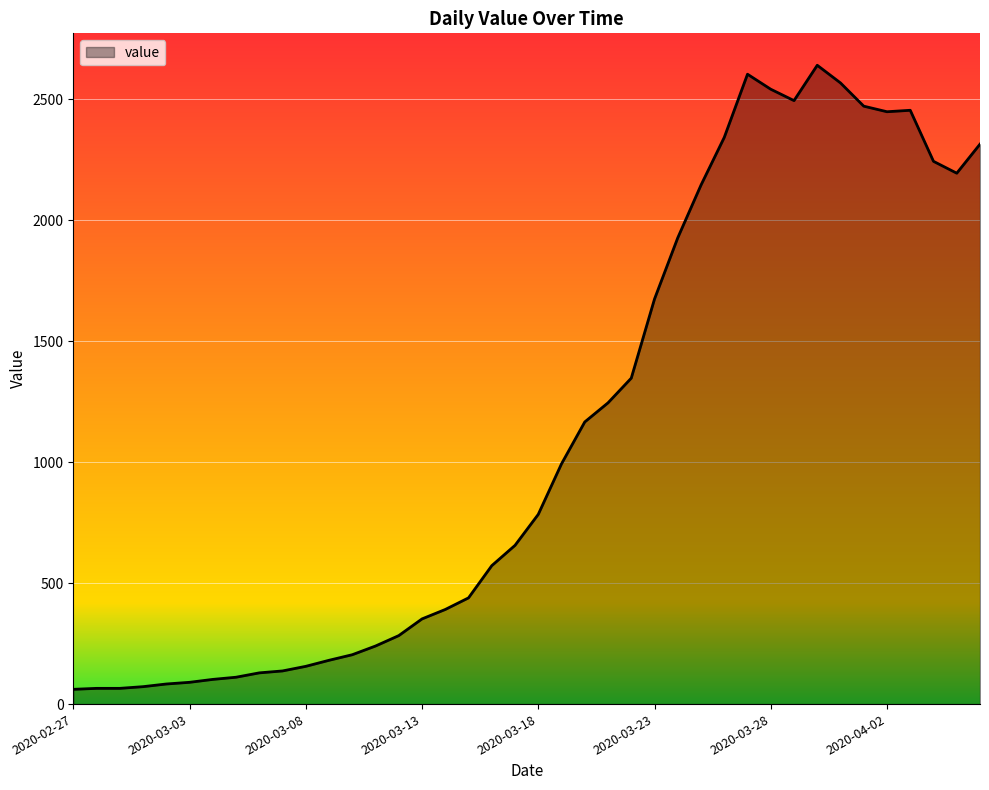

What is the maximum value shown in the chart?

2640